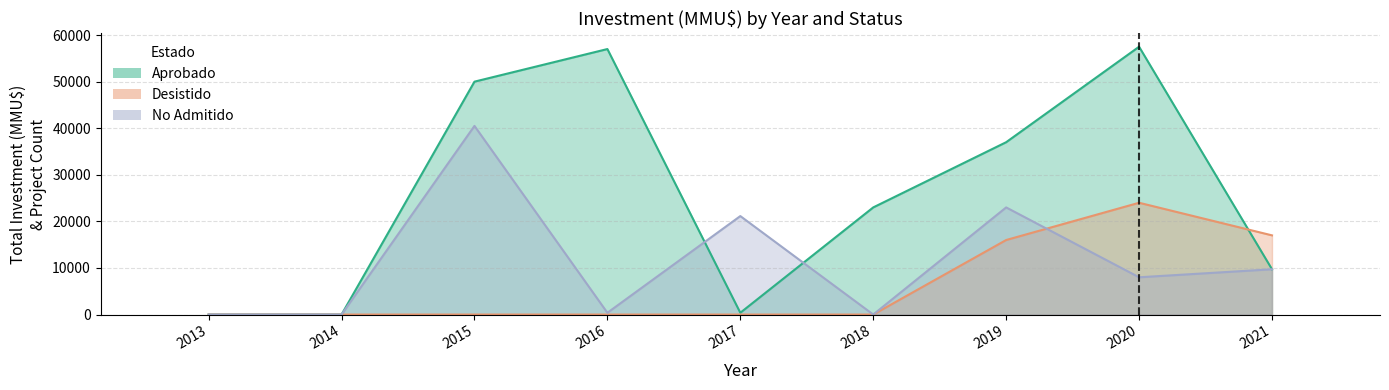

Which category has the lowest value in the Count Desistido series?

2013